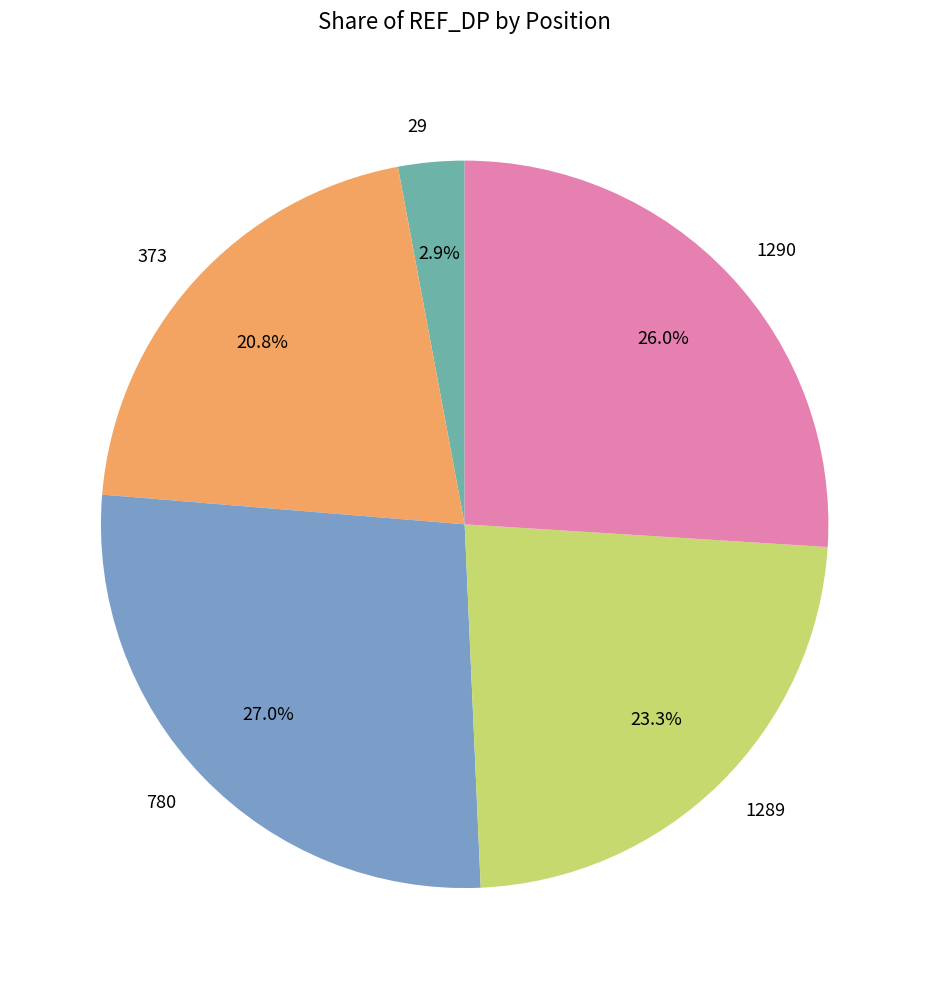

Does any single category account for the majority?

No